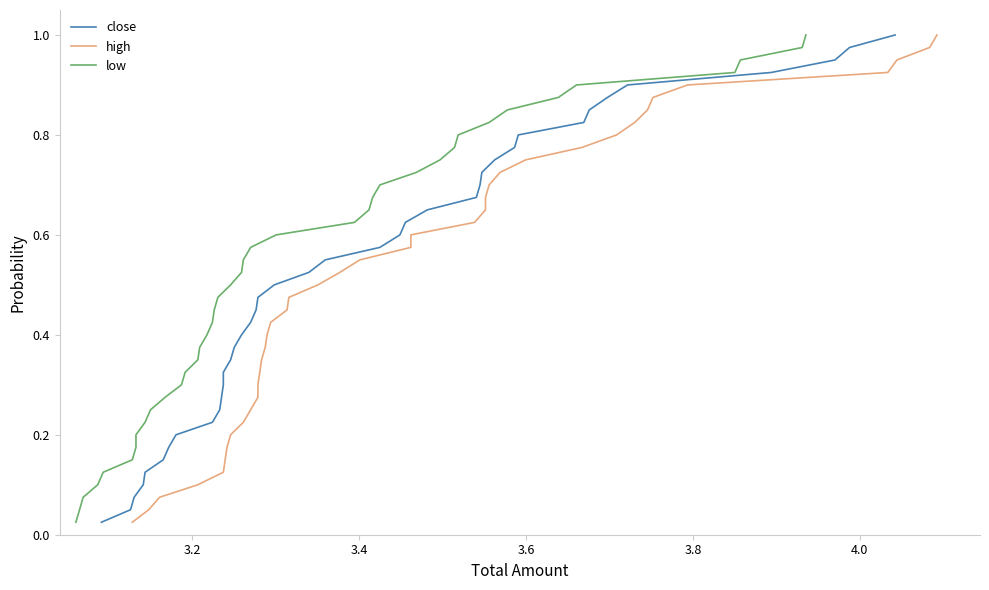

Reading right to left, what are all the values shown in this chart?

close: 1.0	1.0	0.9	0.9	0.9	0.9	0.8	0.8	0.8	0.8	0.8	0.7	0.7	0.7	0.7	0.6	0.6	0.6	0.6	0.5	0.5	0.5	0.5	0.4	0.4	0.4	0.3	0.3	0.3	0.3	0.2	0.2	0.2	0.2	0.1	0.1	0.1	0.1	0.1	0.0
high: 1.0	1.0	0.9	0.9	0.9	0.9	0.8	0.8	0.8	0.8	0.8	0.7	0.7	0.7	0.7	0.6	0.6	0.6	0.6	0.5	0.5	0.5	0.5	0.4	0.4	0.4	0.3	0.3	0.3	0.3	0.2	0.2	0.2	0.2	0.1	0.1	0.1	0.1	0.1	0.0
low: 1.0	1.0	0.9	0.9	0.9	0.9	0.8	0.8	0.8	0.8	0.8	0.7	0.7	0.7	0.7	0.6	0.6	0.6	0.6	0.5	0.5	0.5	0.5	0.4	0.4	0.4	0.3	0.3	0.3	0.3	0.2	0.2	0.2	0.2	0.1	0.1	0.1	0.1	0.1	0.0